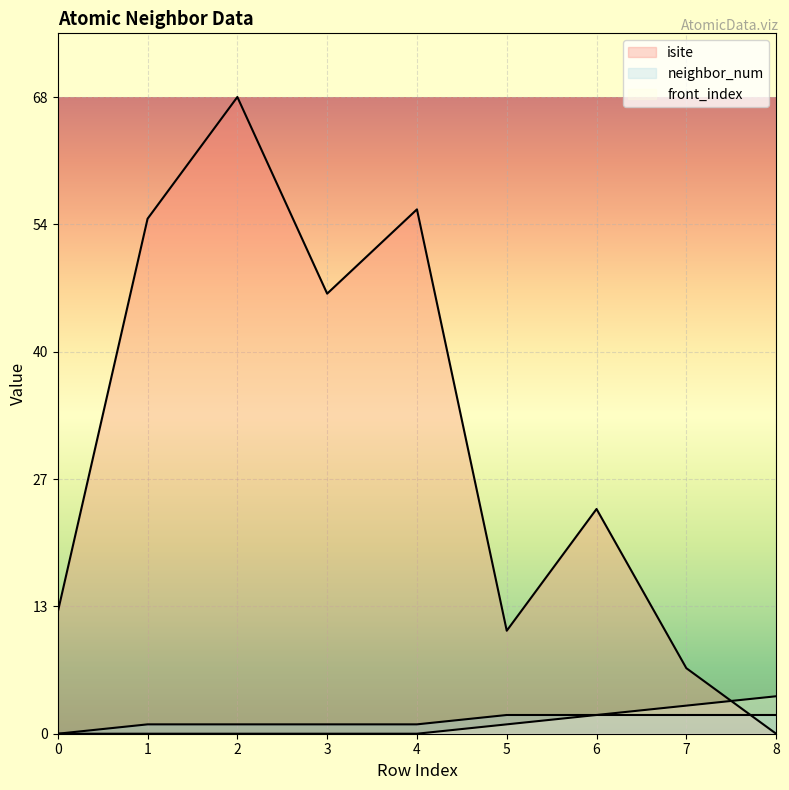

Count the front_index values in the range 0 to 2.

7